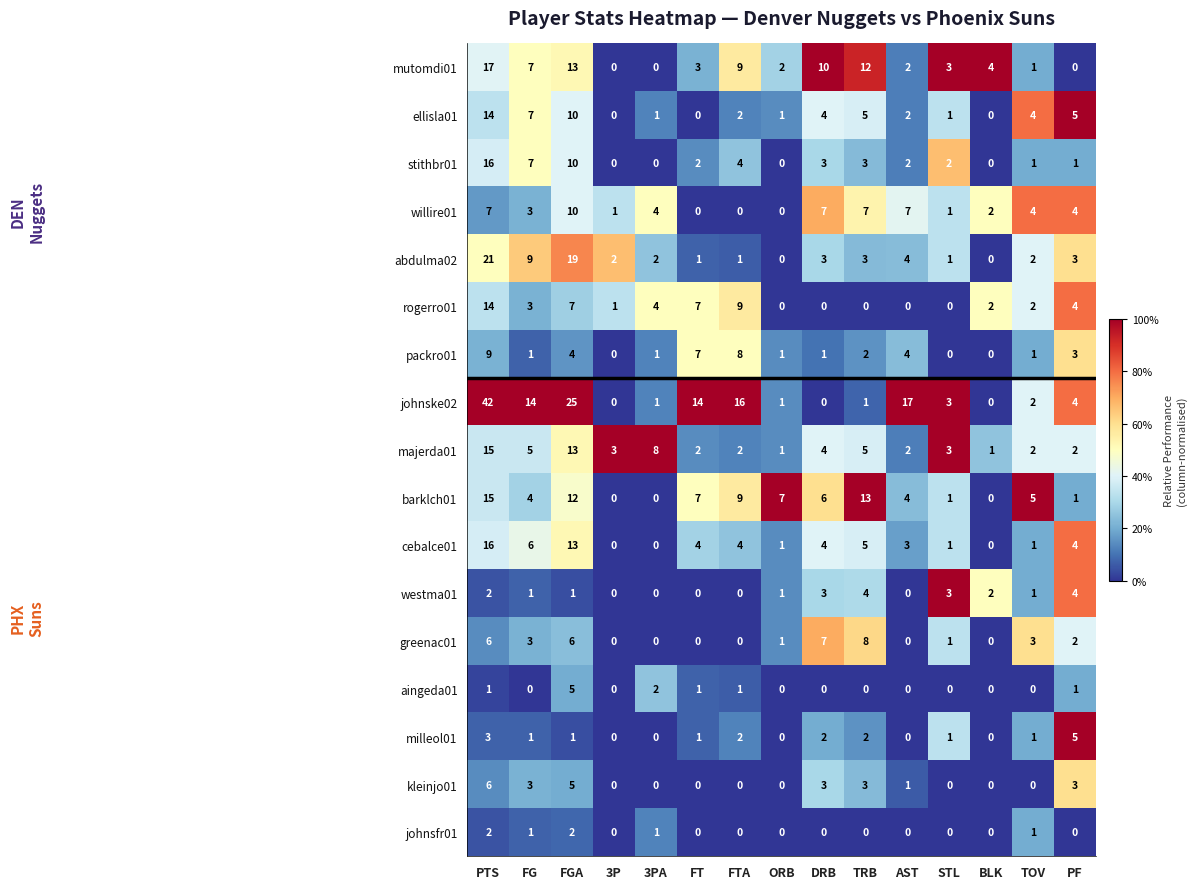

What is the difference between the maximum and minimum values in the kleinjo01 series?

6